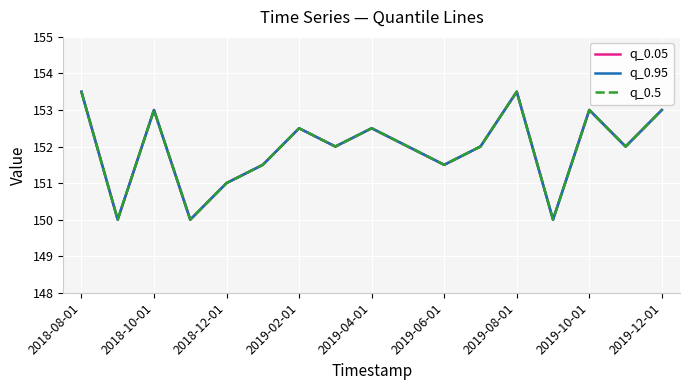

Rank the series by their maximum value, from highest to lowest.

q_0.05, q_0.95, q_0.5